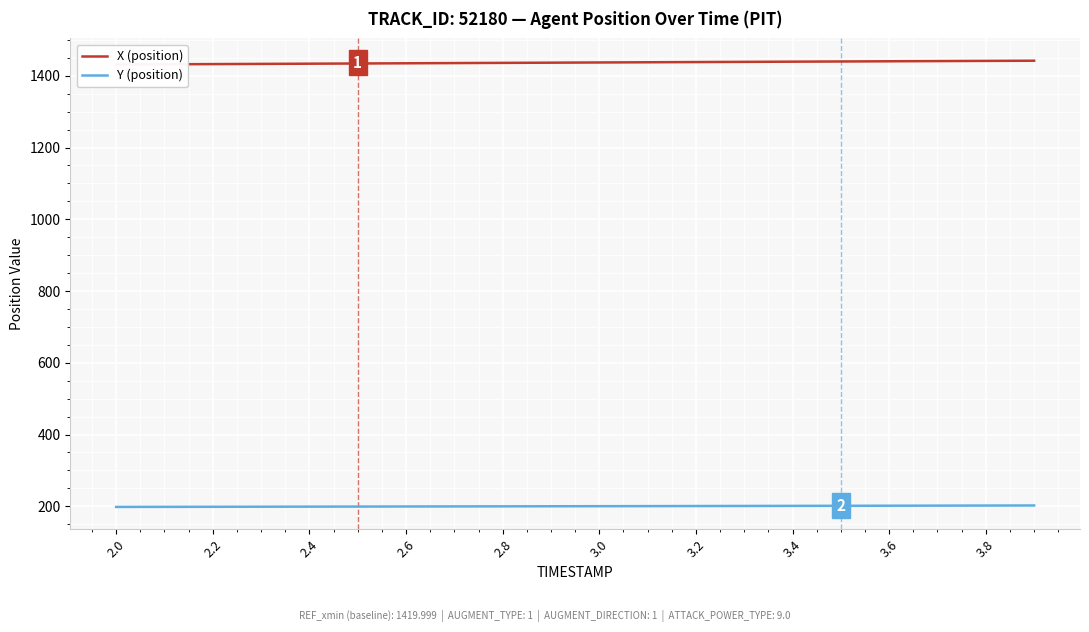

How many data points does each series have?

20